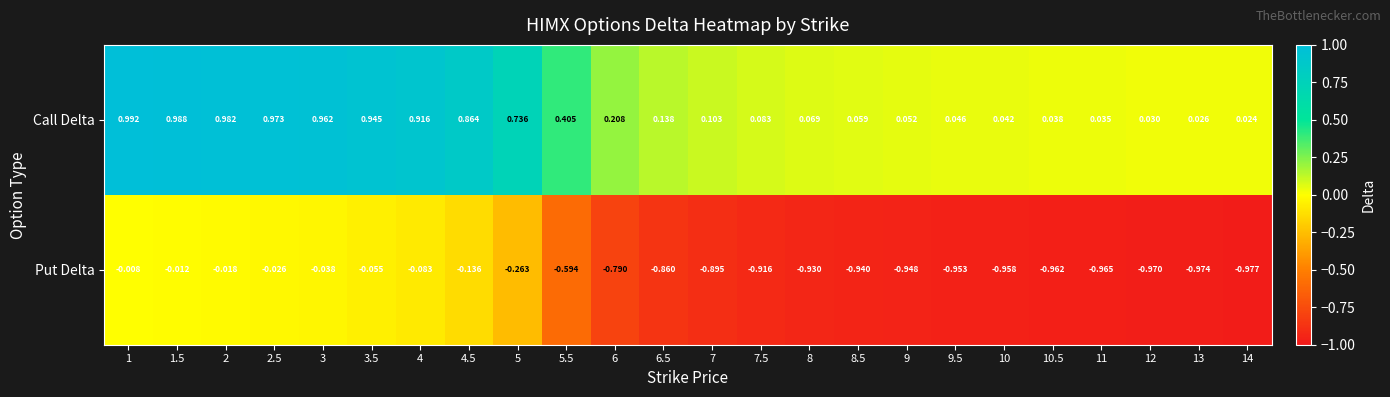

Which series has the largest total across all categories?

Call Delta